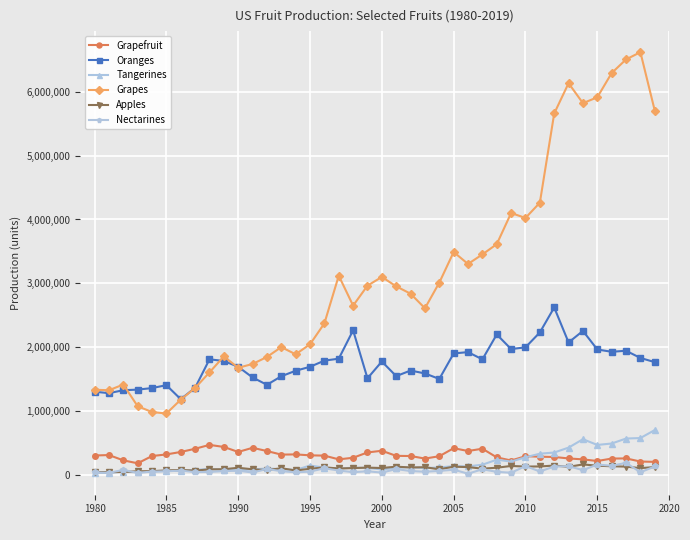

Which series has the largest total across all categories?

Grapes